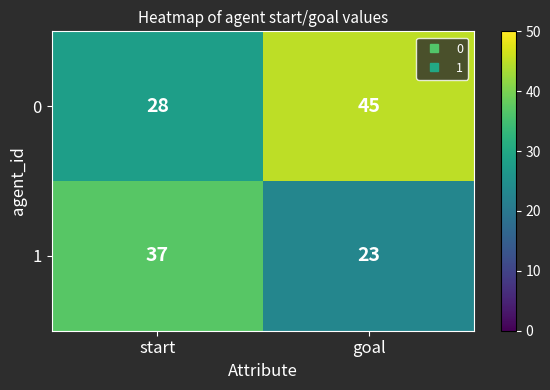

Reading right to left, transcribe all the data shown in this chart.

0: goal=45	start=28
1: goal=23	start=37